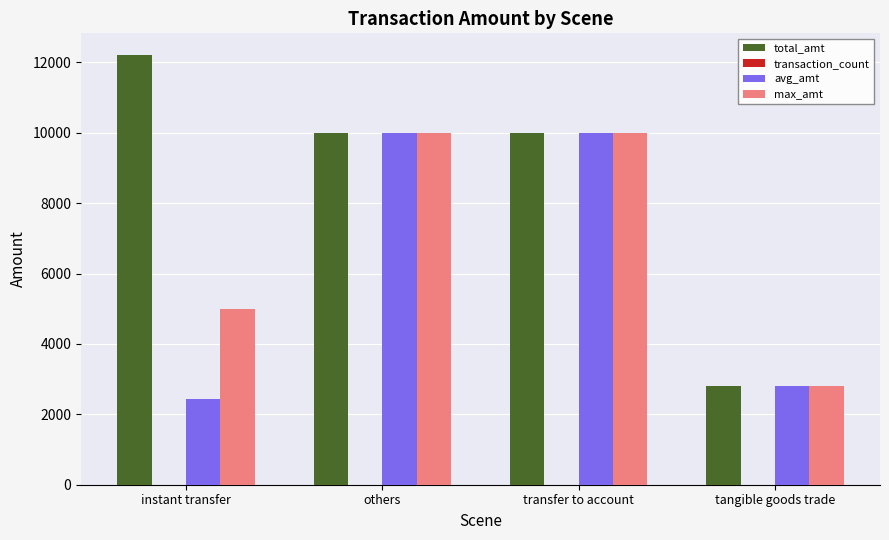

What is the sum of the avg_amt values at others and instant transfer?

12443.4